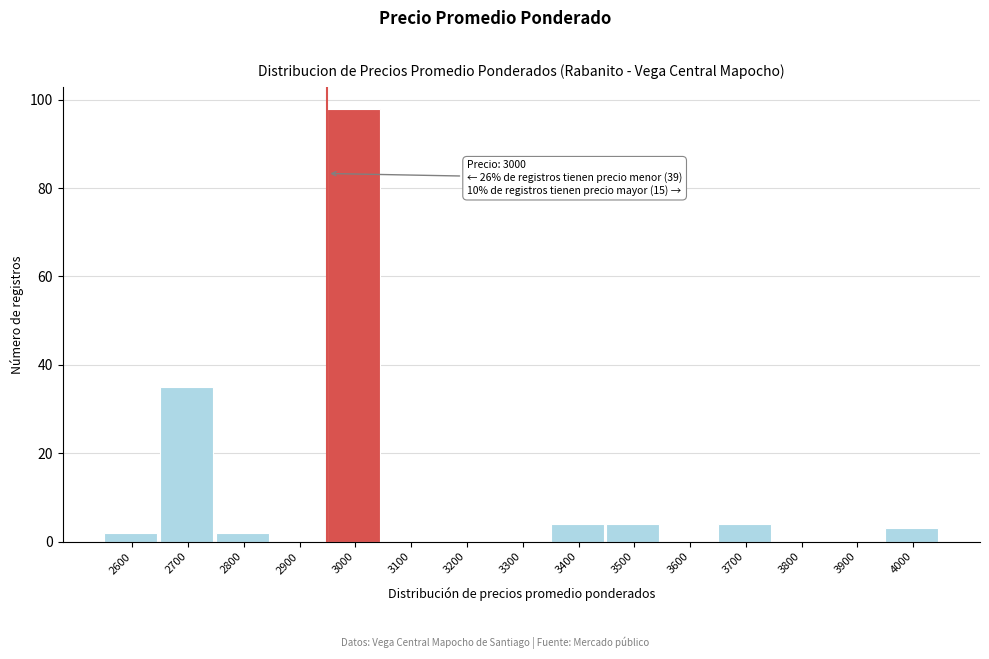

Reading left to right, what are all the values shown in this chart?

2600=2	2700=35	2800=2	2900=0	3000=98	3100=0	3200=0	3300=0	3400=4	3500=4	3600=0	3700=4	3800=0	3900=0	4000=3